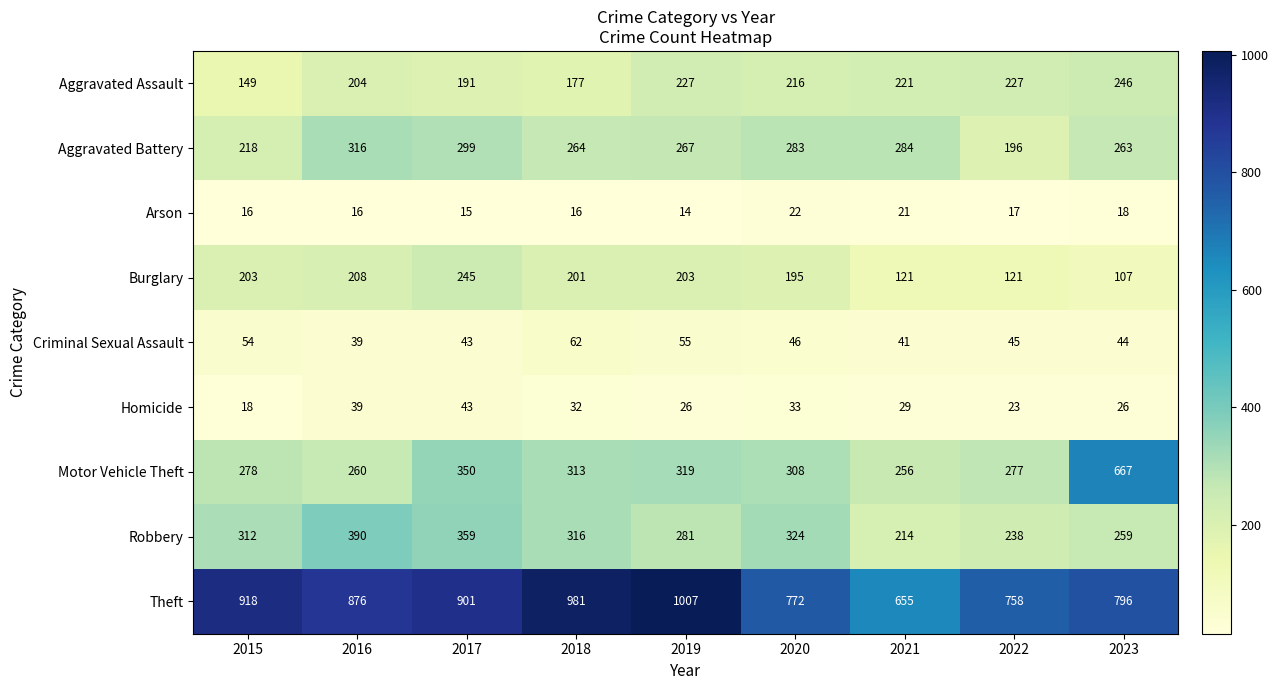

What is the difference between the second highest and minimum values in the Criminal Sexual Assault series?

16